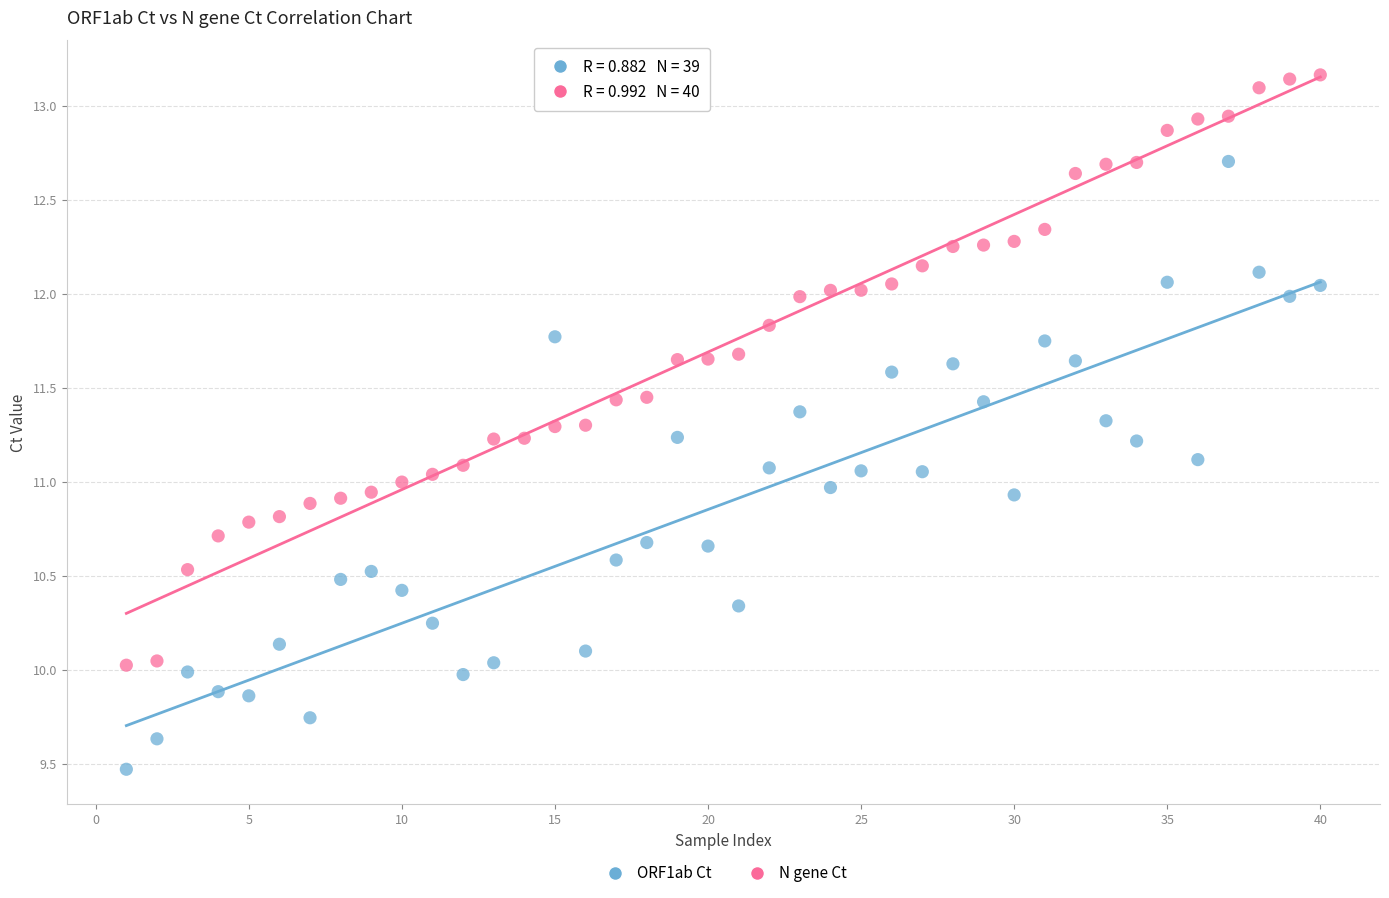

Which series reaches the minimum Y coordinate?

ORF1ab Ct